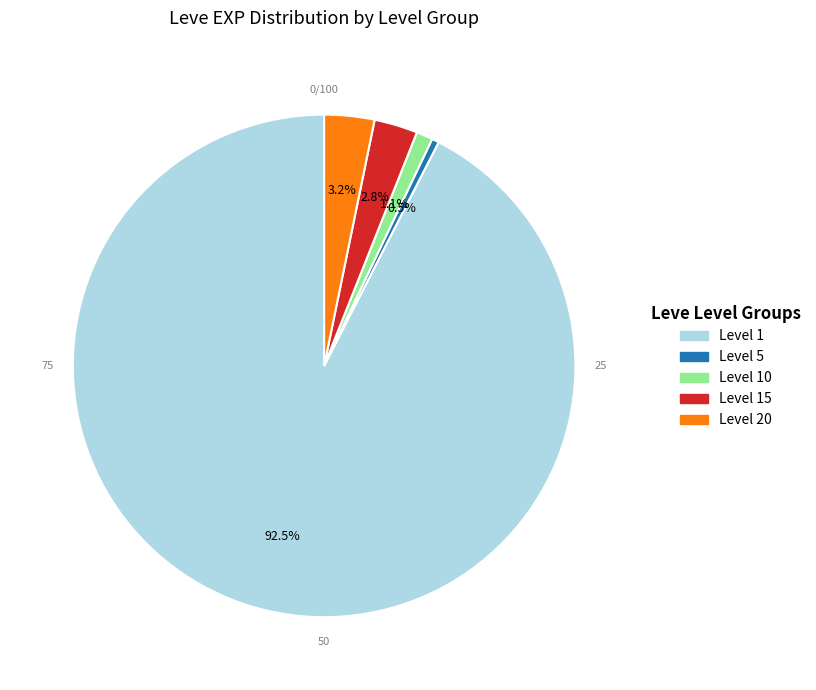

How many segments does this pie chart have?

5